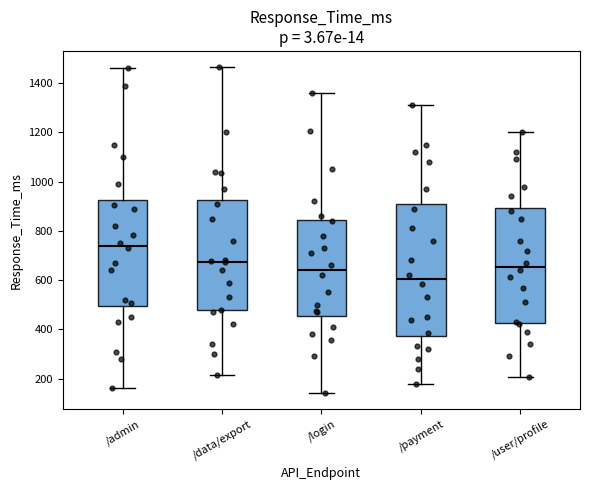

Reading left to right, read every box against the y-axis: the position of its median line, the range the box covers, and the ends of its whiskers. The values are not printed on the chart, so give them approximately, as read against the axis.

/admin: median 740, box 500 to 920, whiskers 160 to 1460
/data/export: median 680, box 480 to 920, whiskers 220 to 1460
/login: median 640, box 460 to 840, whiskers 140 to 1360
/payment: median 600, box 380 to 920, whiskers 180 to 1320
/user/profile: median 660, box 420 to 900, whiskers 200 to 1200